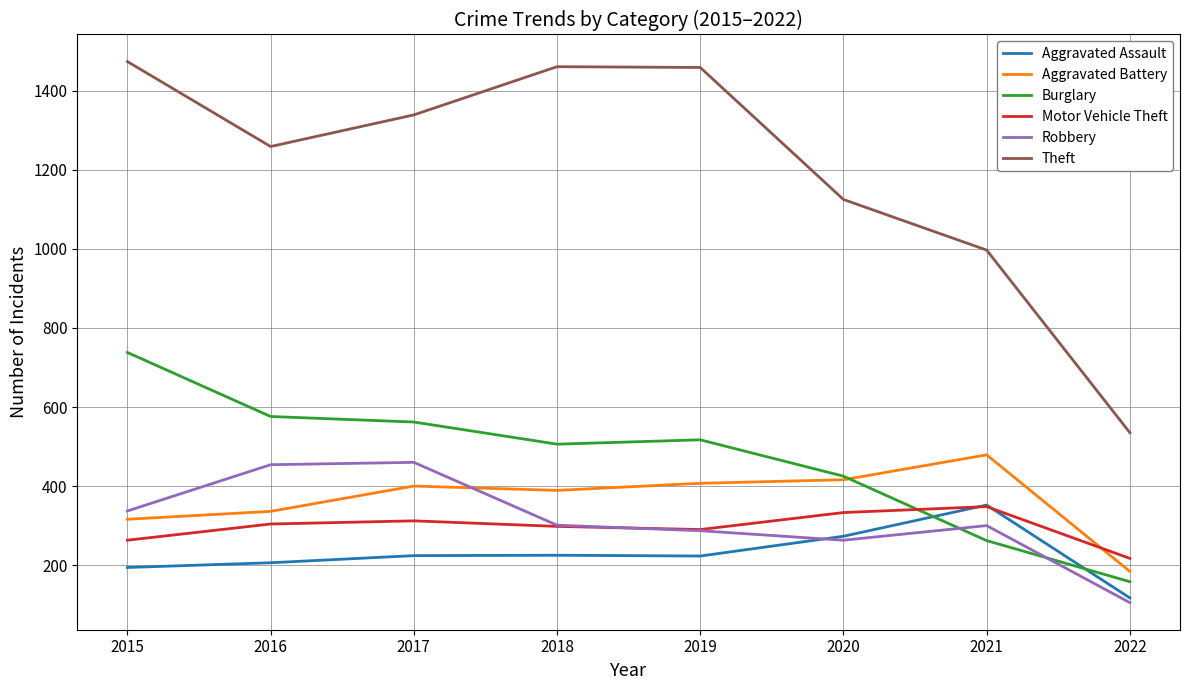

Is the value of Aggravated Assault at 2022 greater than the value of Theft at 2022?

No